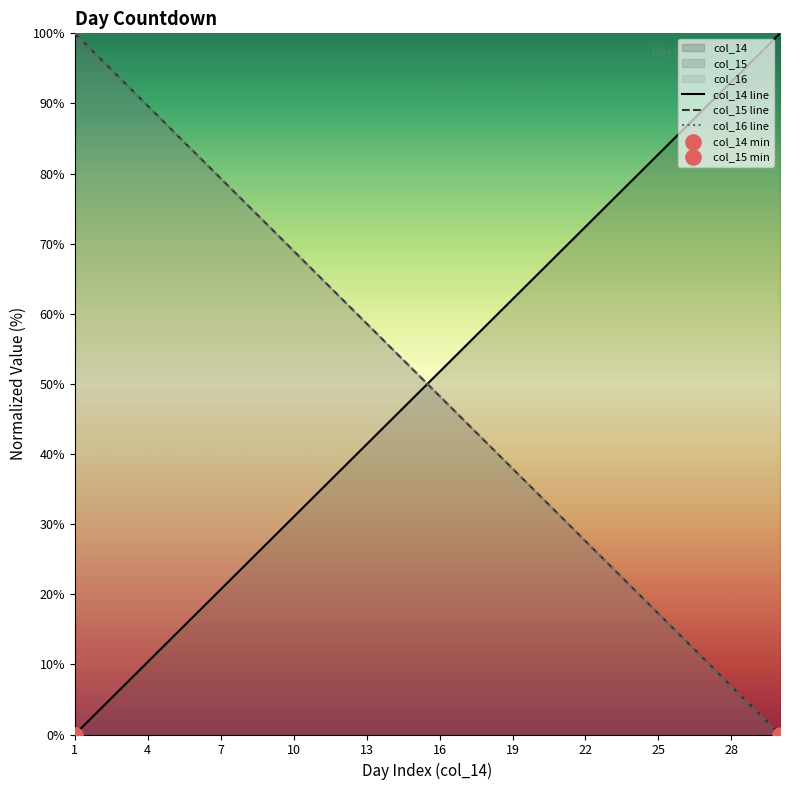

At which category is the sum across all series the highest?

1